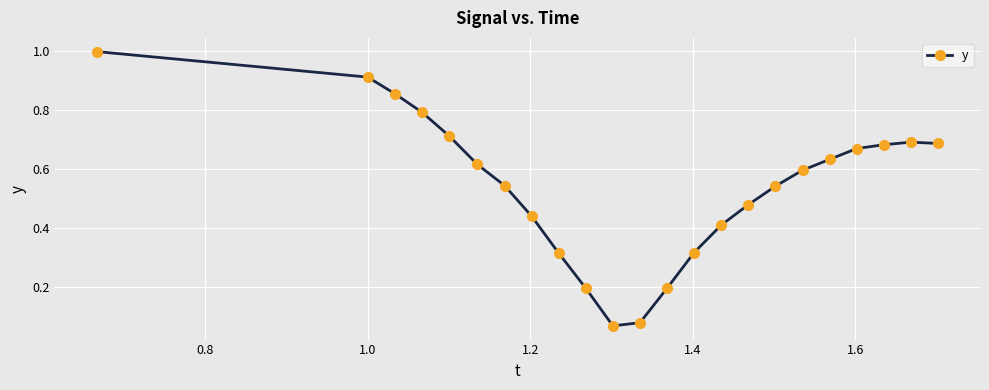

What is the value of the 13th point from the left?

0.2